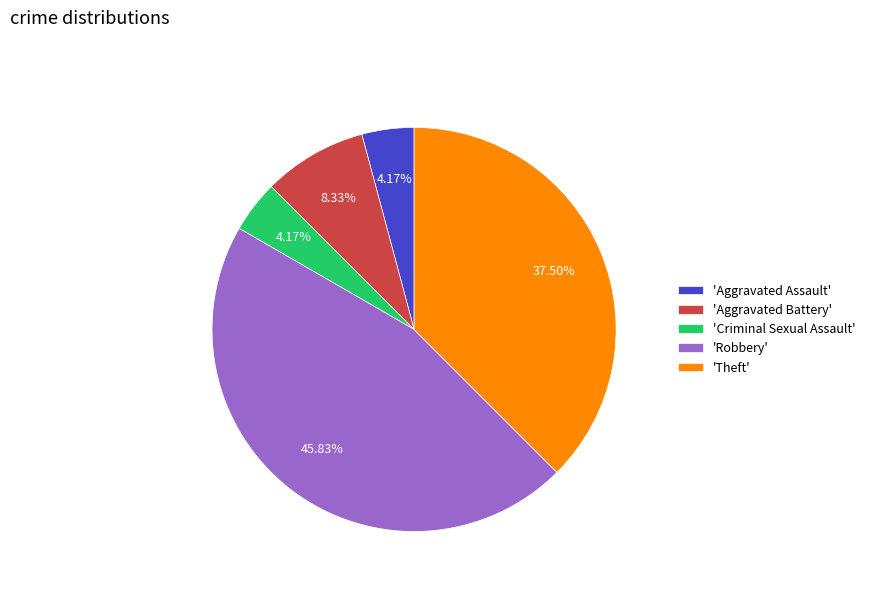

To the nearest percent, what is the average slice percentage?

20%